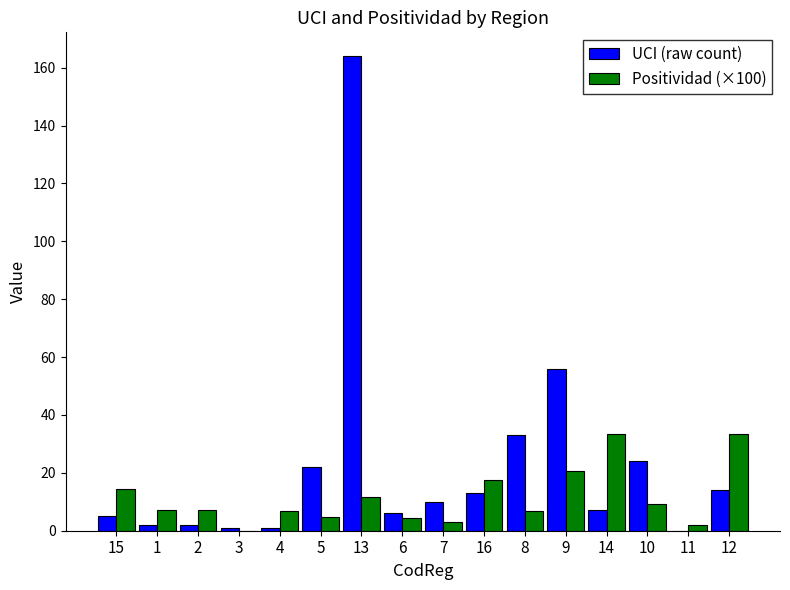

What is the greatest value displayed?

164.0